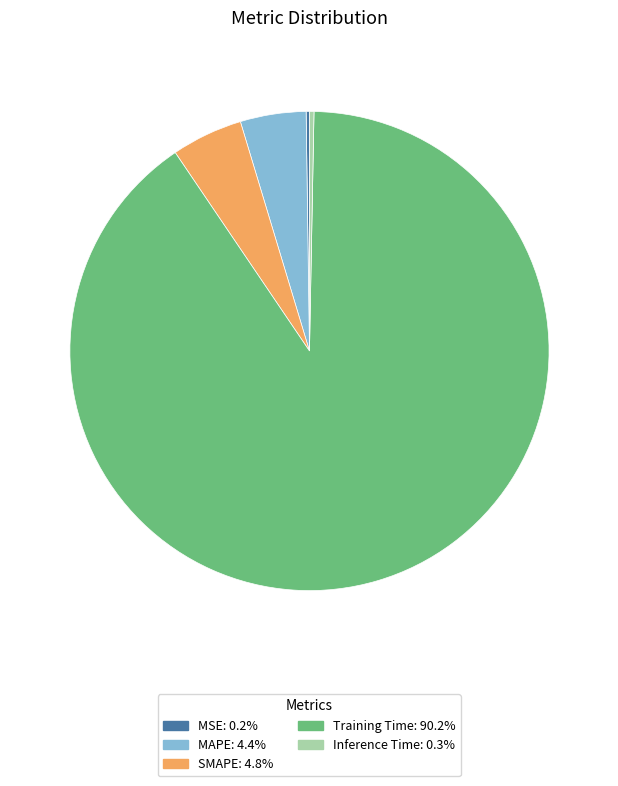

Combined, do MAPE: 4.4% and Inference Time: 0.3% account for over 50%?

No